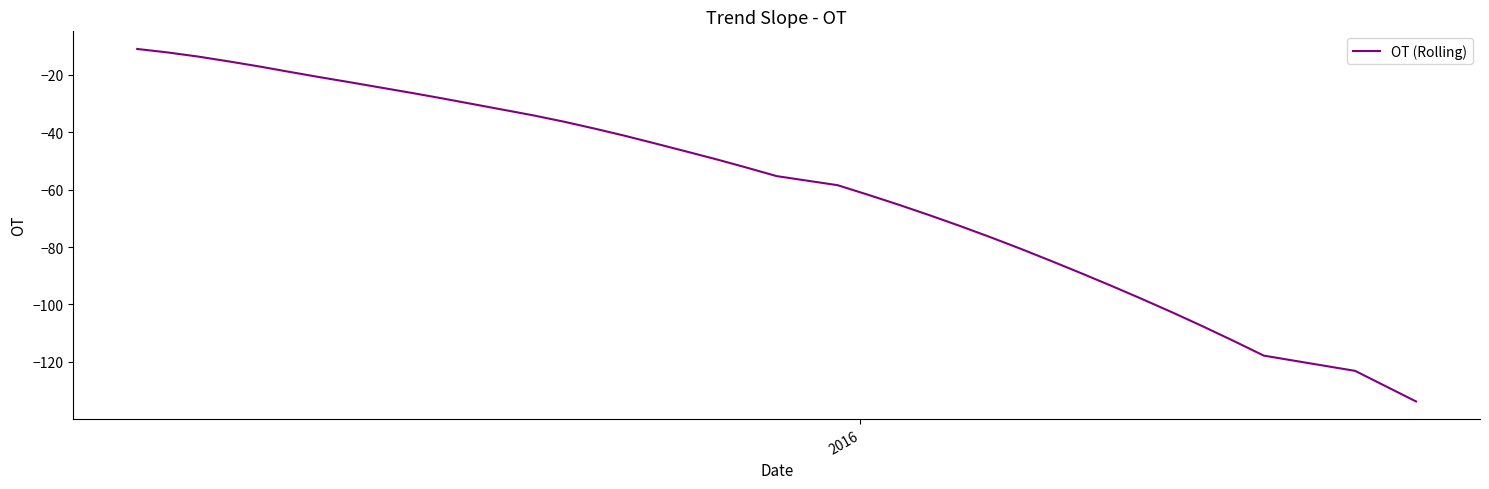

What is the greatest value displayed?

-11.0